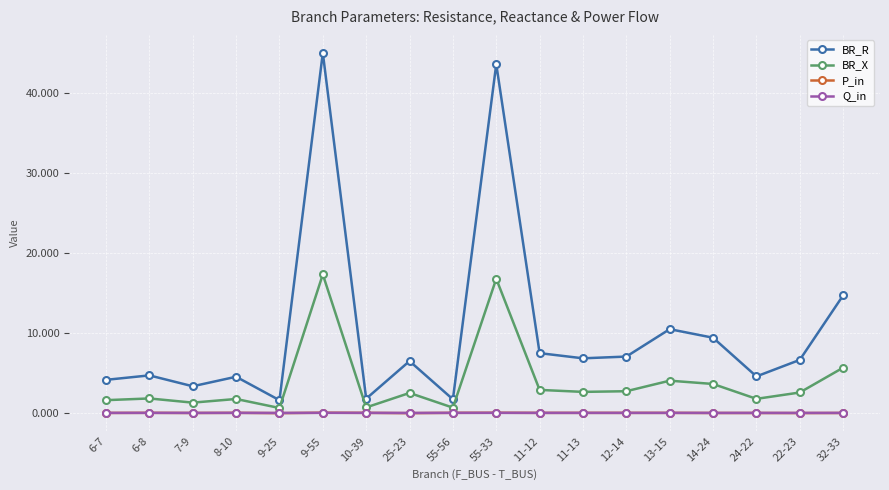

At how many categories does at least one series exceed 31?

2